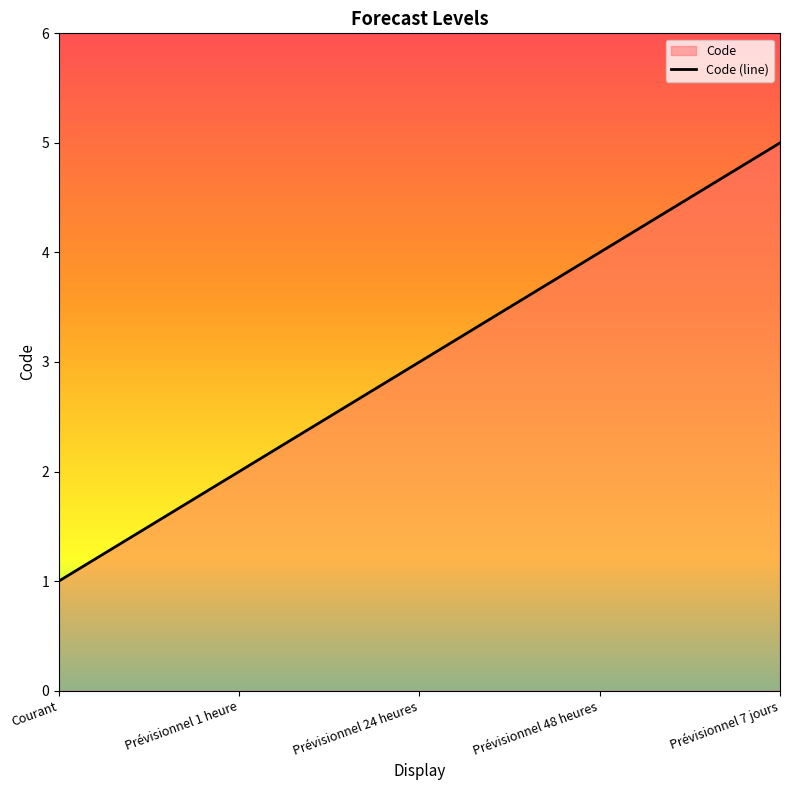

What position from the right is Prévisionnel 1 heure?

4